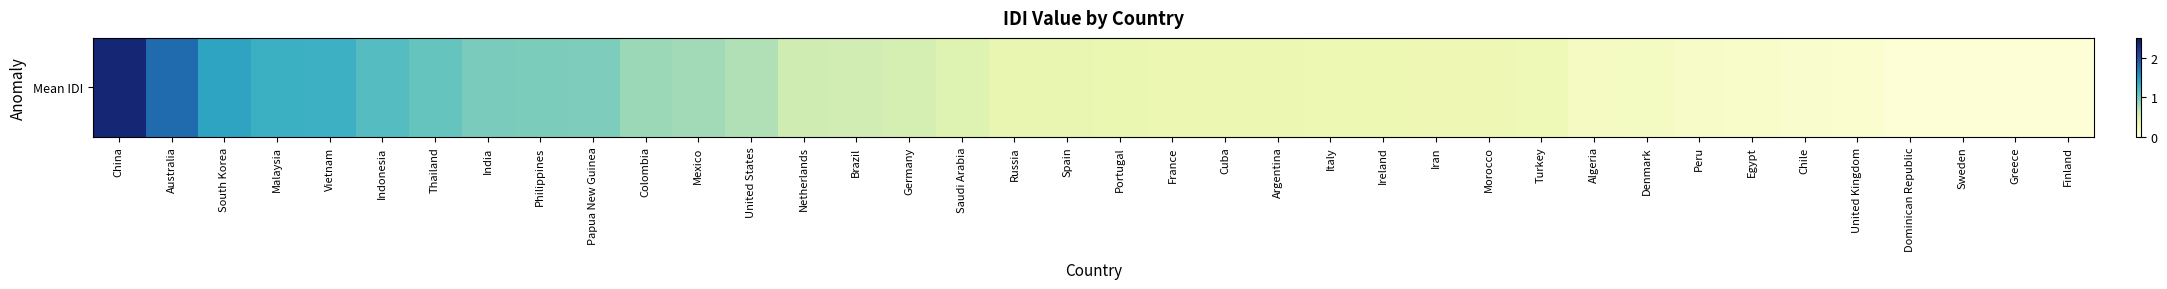

What is the difference between the values at India and Denmark?

0.8